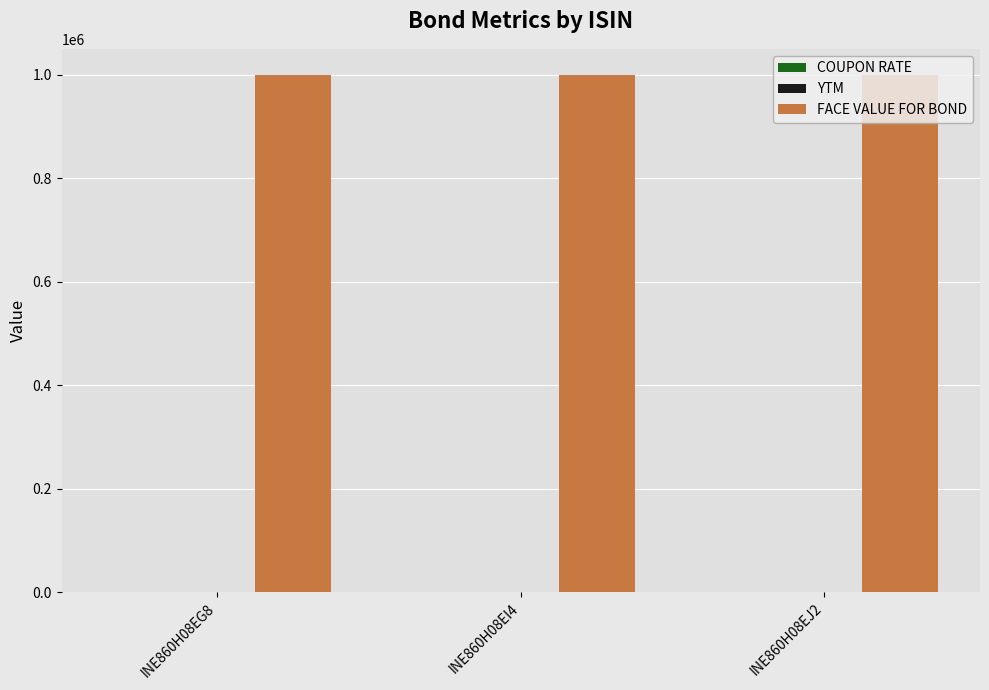

Which series has the largest total across all categories?

FACE VALUE FOR BOND